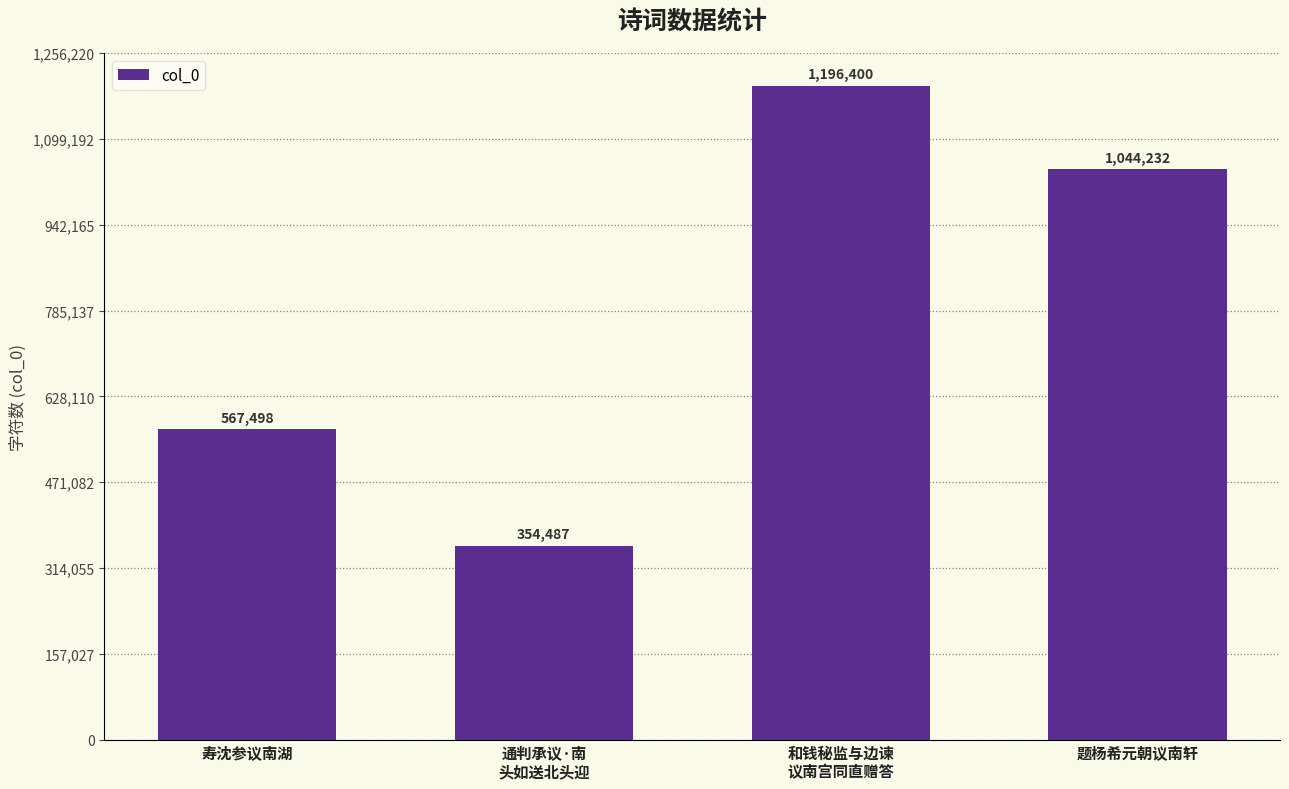

How many data points are less than 1044232?

2